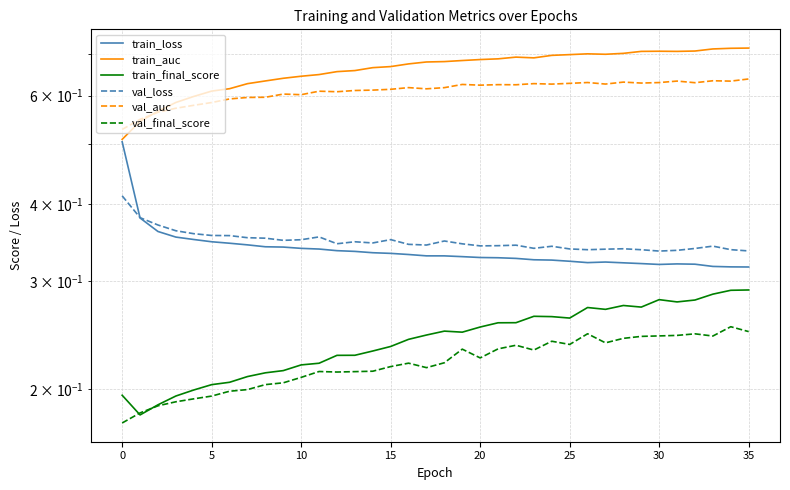

True or false: val_final_score has a value of 0.2 at 5.

True